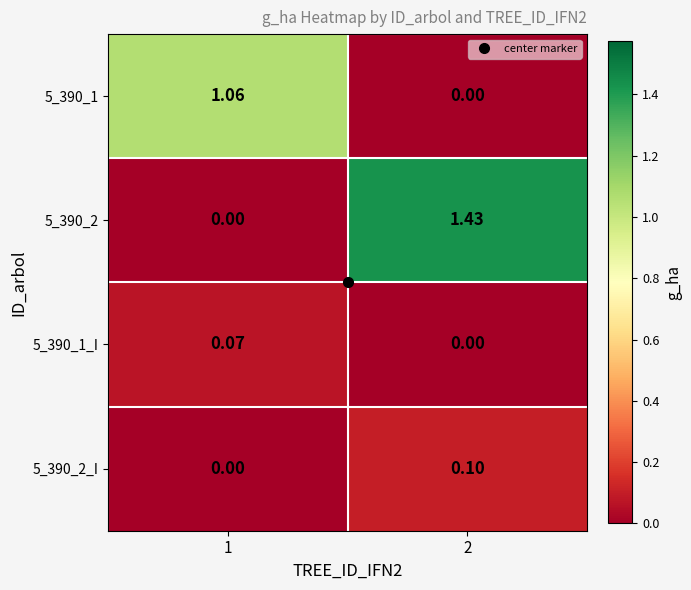

Is the value of 5_390_1_I at 1 greater than the value of 5_390_2_I at 1?

Yes